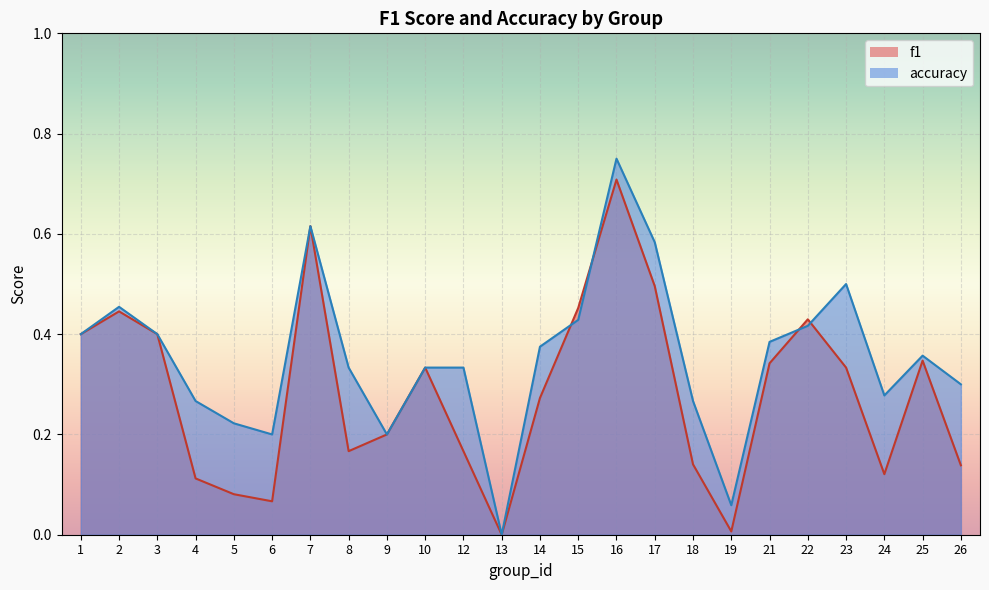

What is the value of the f1 point at the 8th from the left?

0.2